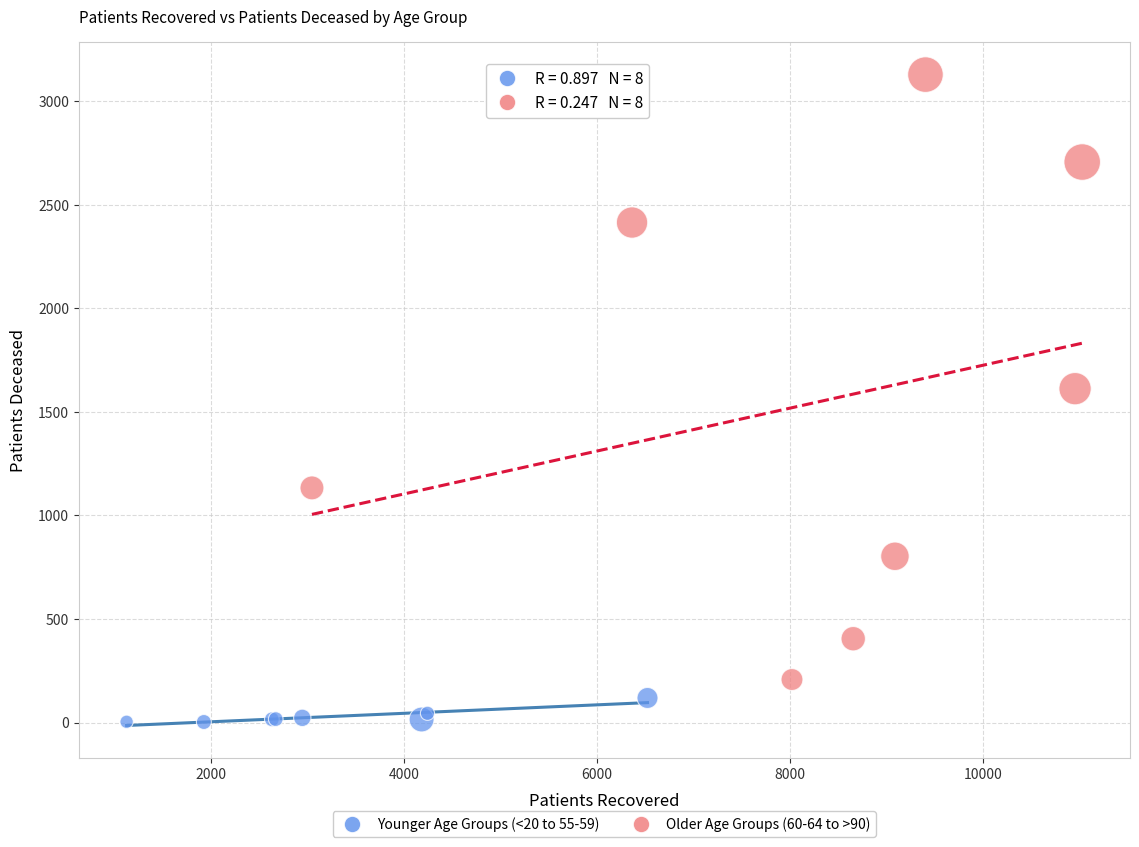

Which series reaches the minimum Y coordinate?

Younger Age Groups (<20 to 55-59)